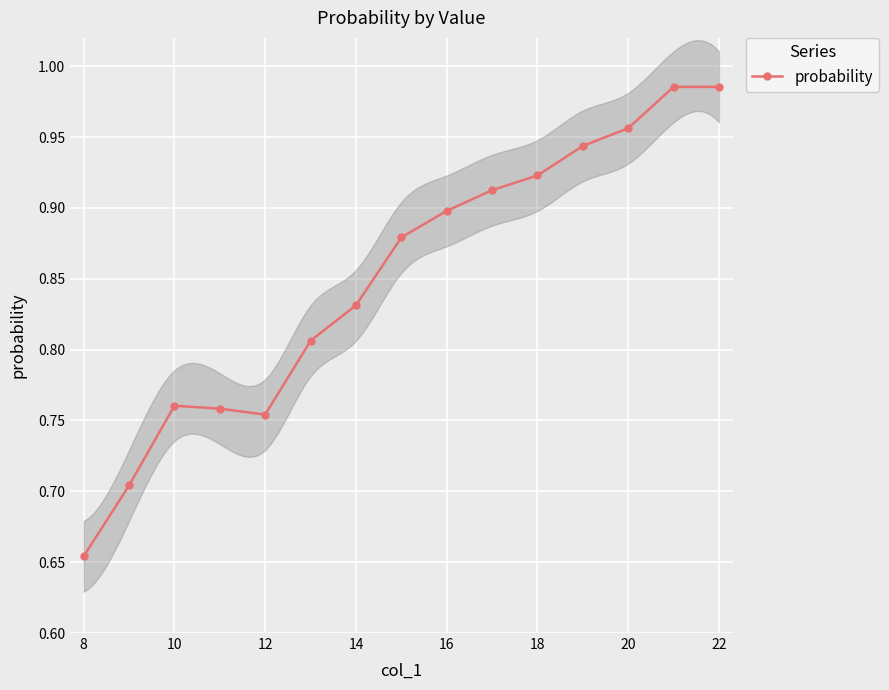

Which category has the lowest value in the probability series?

8